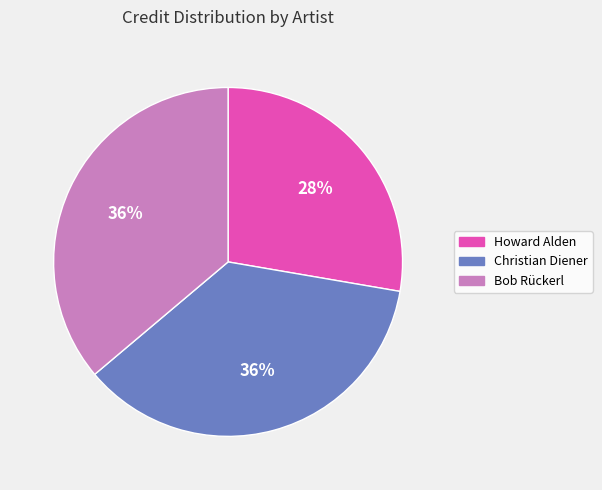

Does Howard Alden account for over 50% of the chart?

No